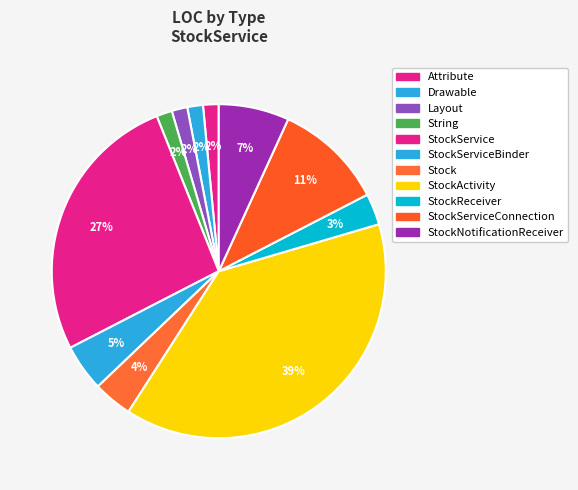

Count the number of slices in the pie.

11